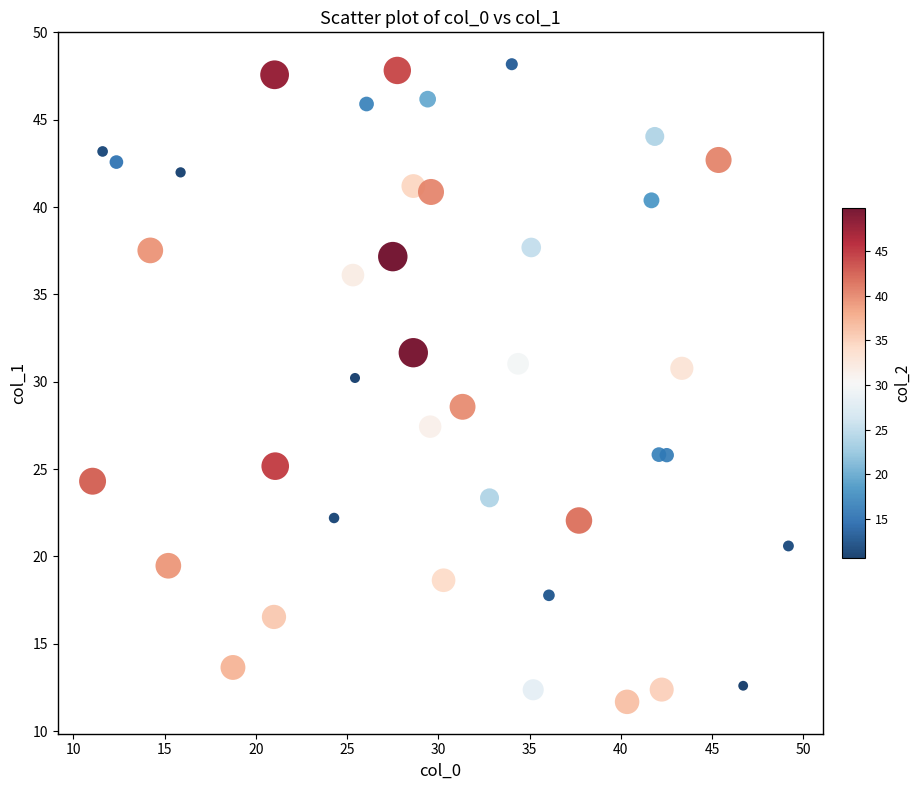

What Y value in the scatter plot is closest to 29?

28.6